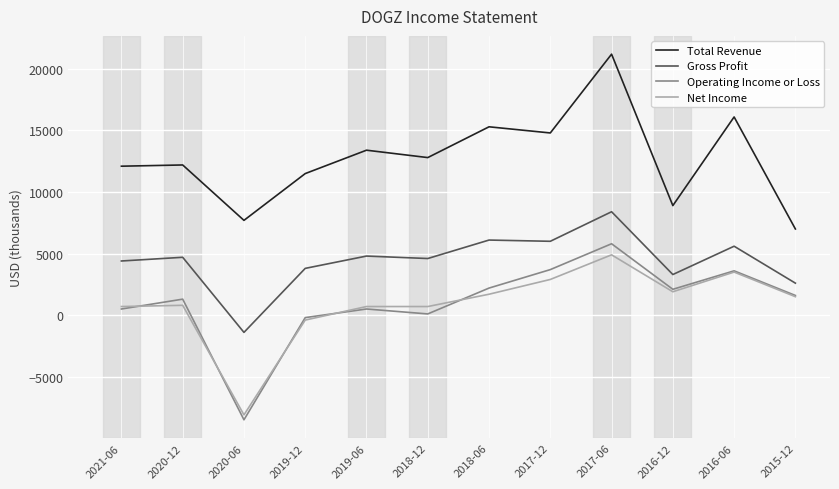

What is the sum of all Total Revenue values?

153000